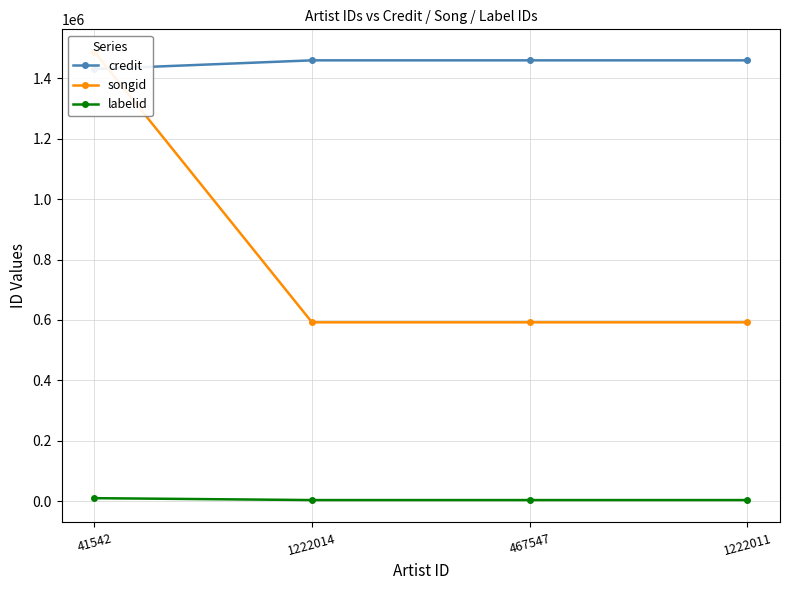

What is the maximum value shown in the chart?

1488032